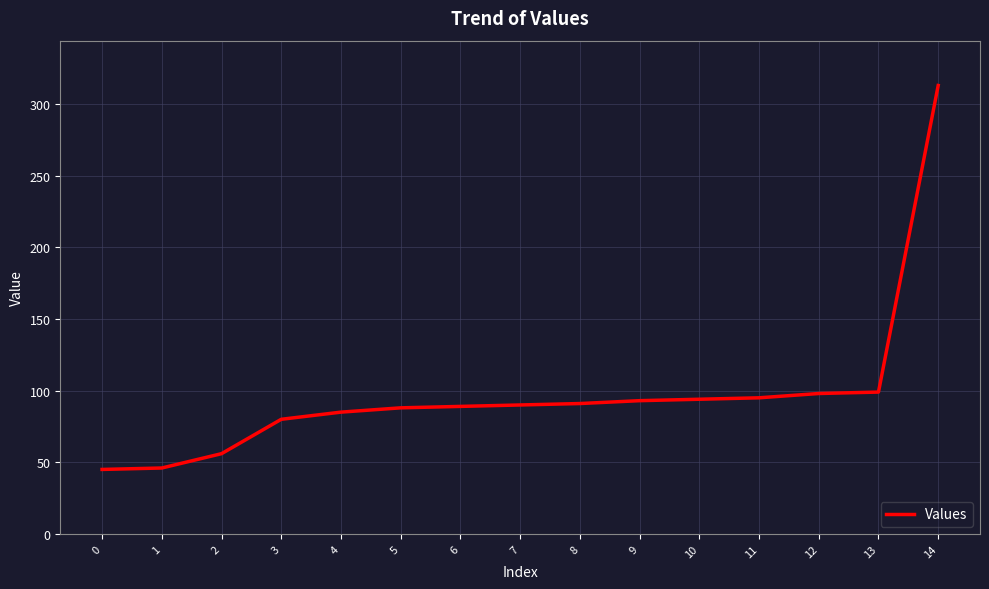

Approximately how many times larger is the value at 8 compared to 7?

1.0